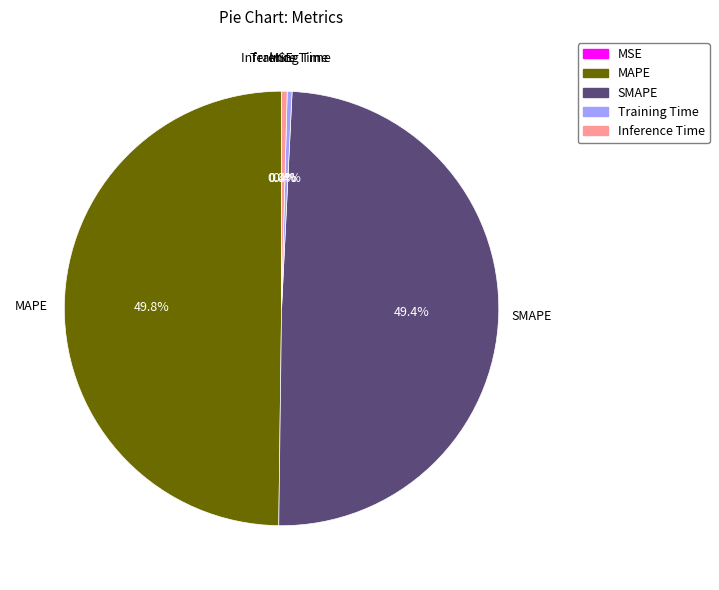

Does Training Time account for over 50% of the chart?

No